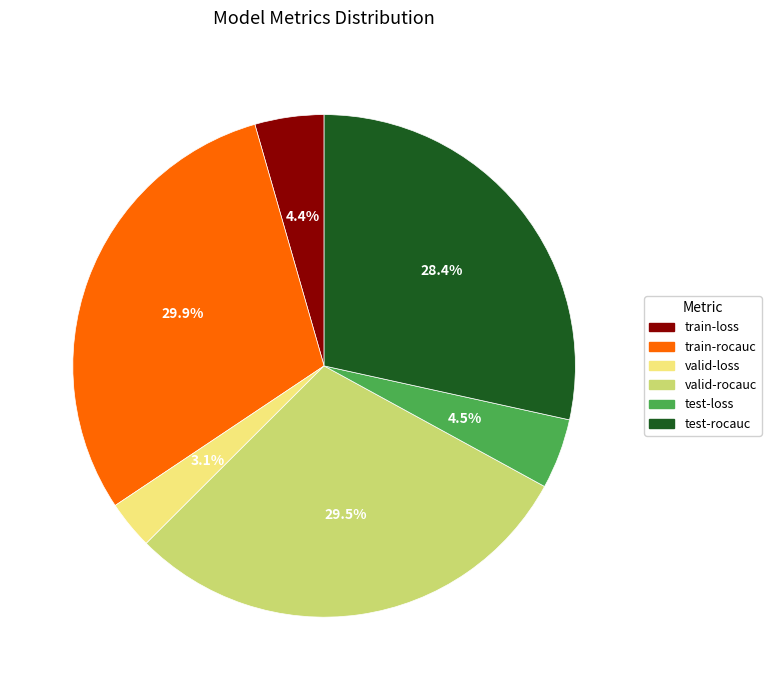

Count the number of slices in the pie.

6